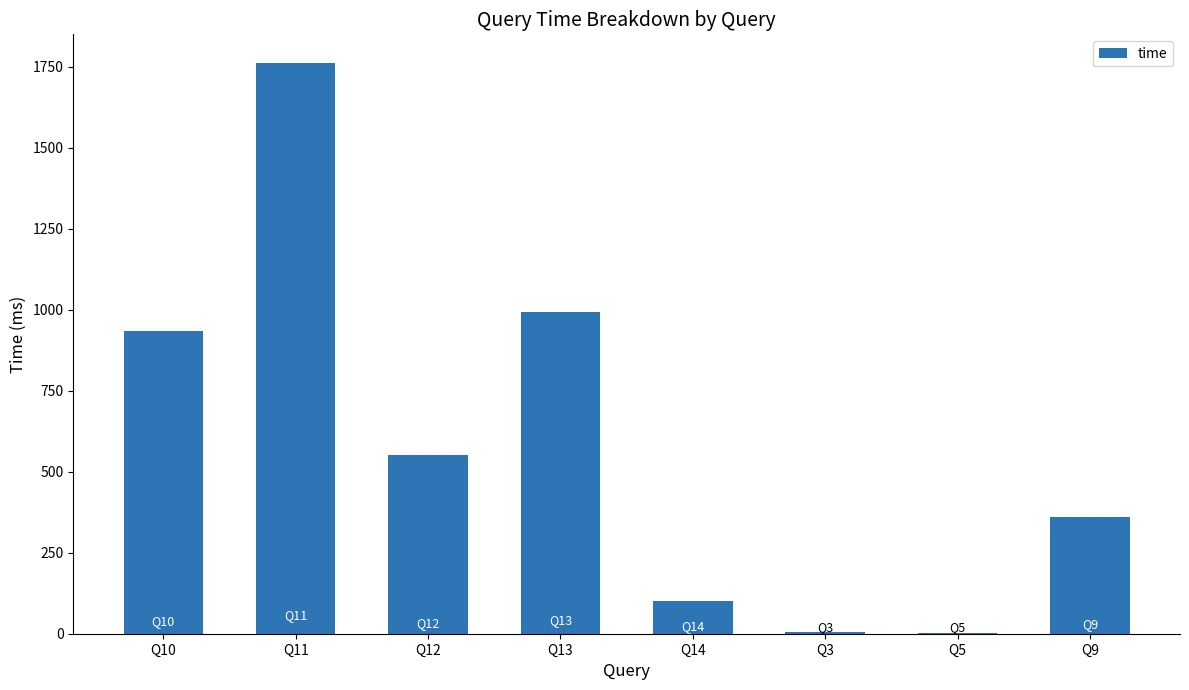

Are the bars horizontal?

No